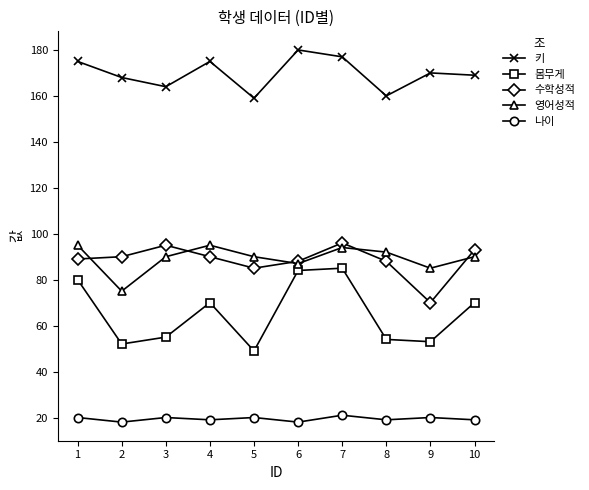

Reading left to right, transcribe all the data shown in this chart.

키: 175	168	164	175	159	180	177	160	170	169
몸무게: 80	52	55	70	49	84	85	54	53	70
수학성적: 89	90	95	90	85	88	96	88	70	93
영어성적: 95	75	90	95	90	87	94	92	85	90
나이: 20	18	20	19	20	18	21	19	20	19